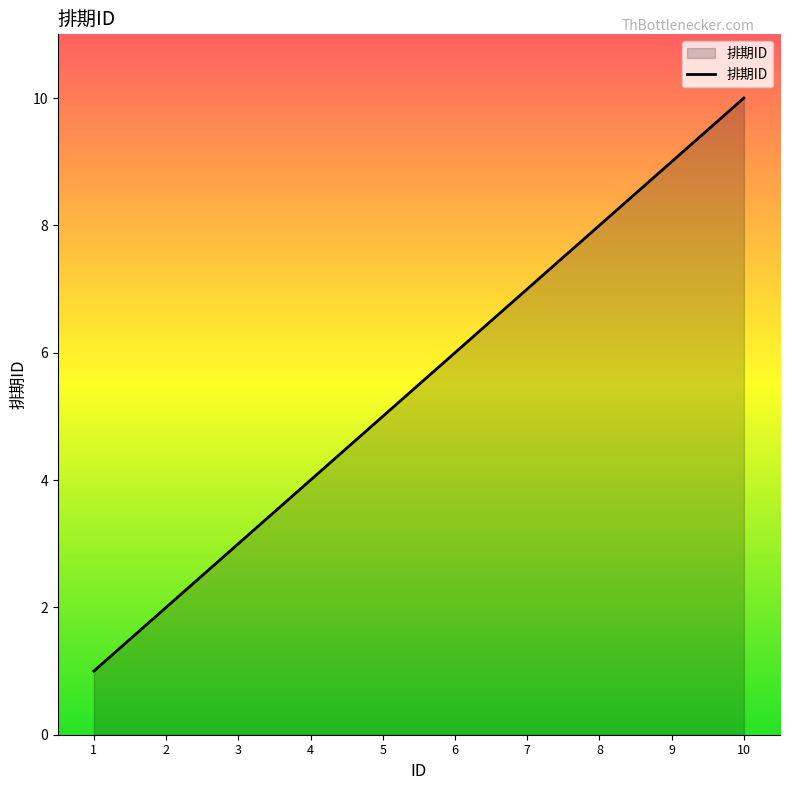

What is the ratio of the value at 5 to the value at 3?

1.7